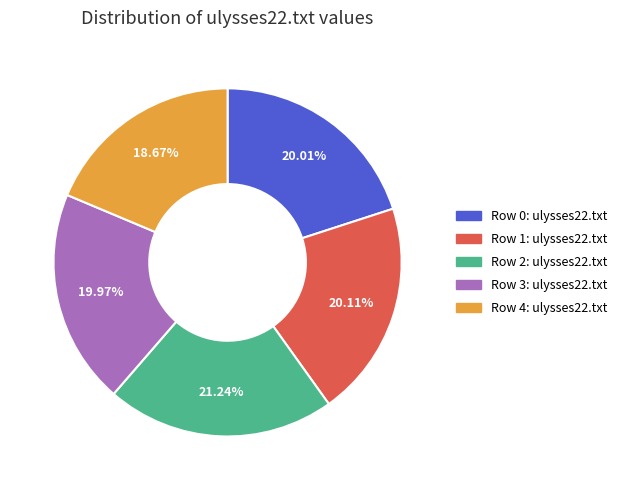

Is there a majority slice in this chart?

No